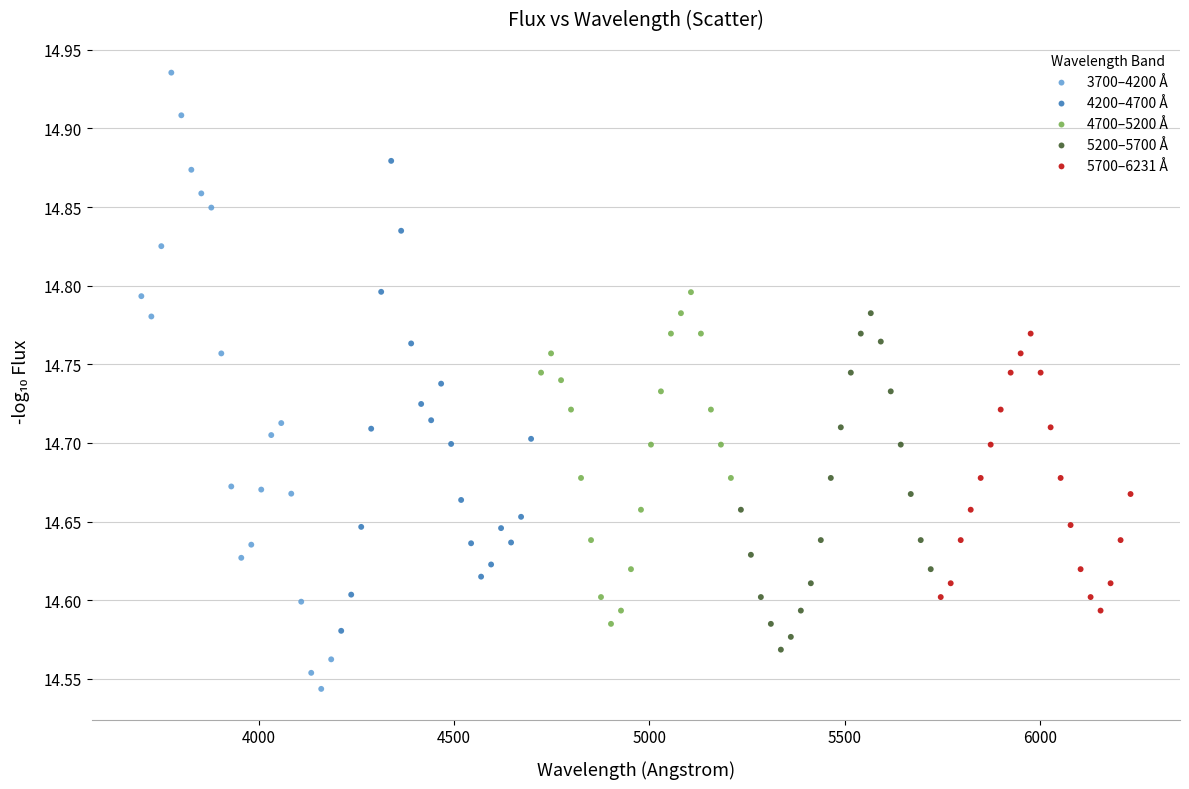

Which series reaches the minimum Y coordinate?

3700–4200 Å